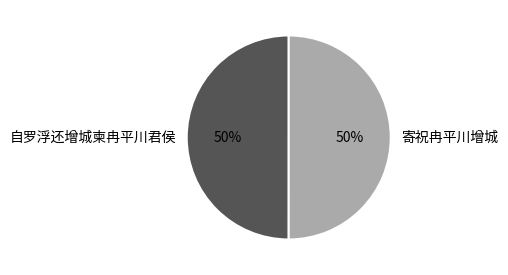

Do 寄祝冉平川增城 and 自罗浮还增城柬冉平川君侯 together represent more than half of the pie?

Yes